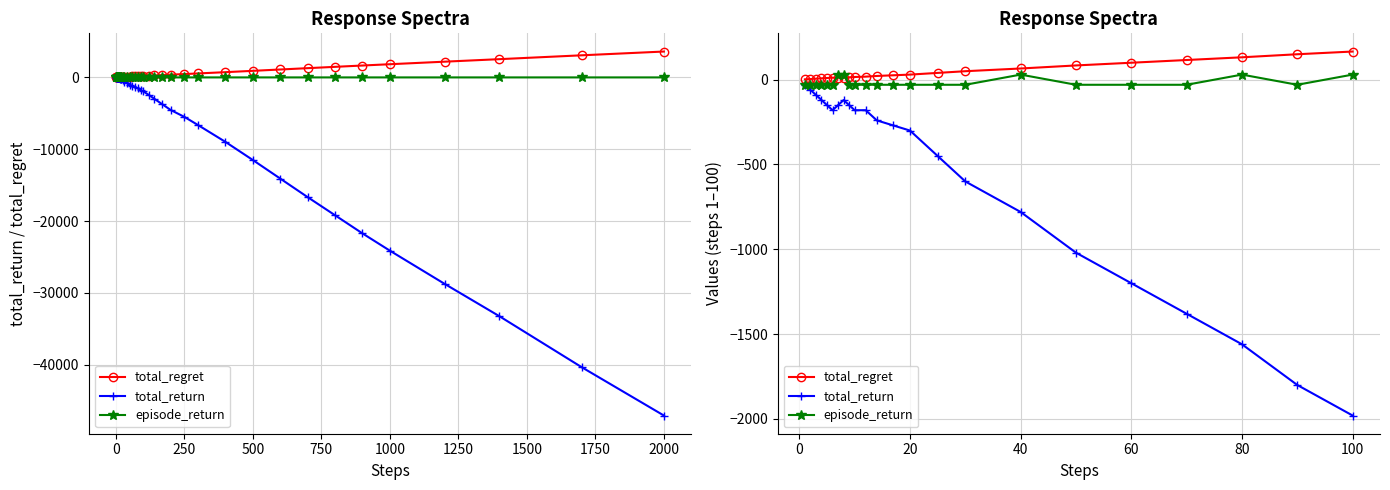

What is the average value of the total_return series?

-565